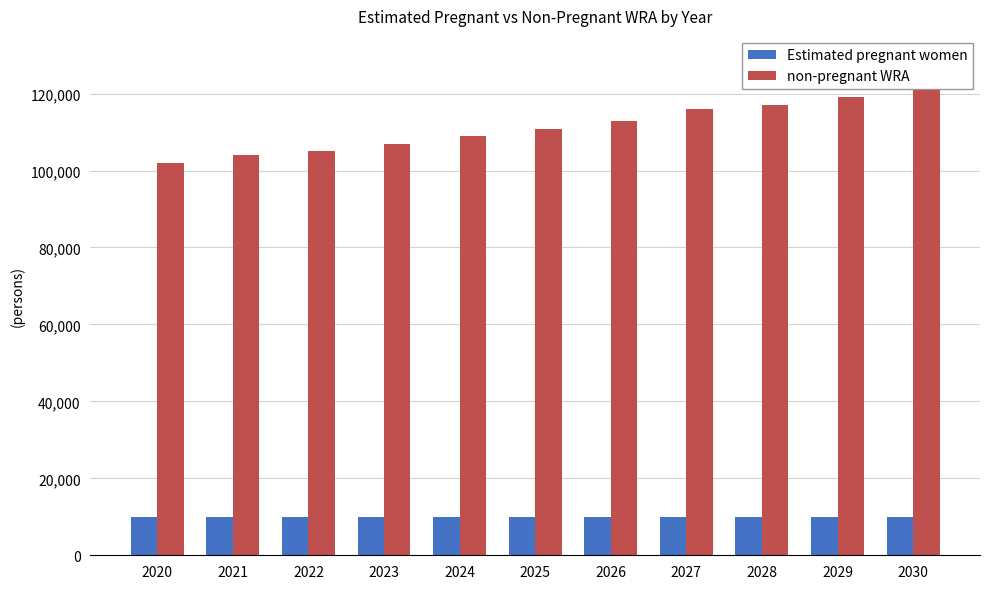

What is the sum of the non-pregnant WRA values at 2020 and 2025?

212970.7